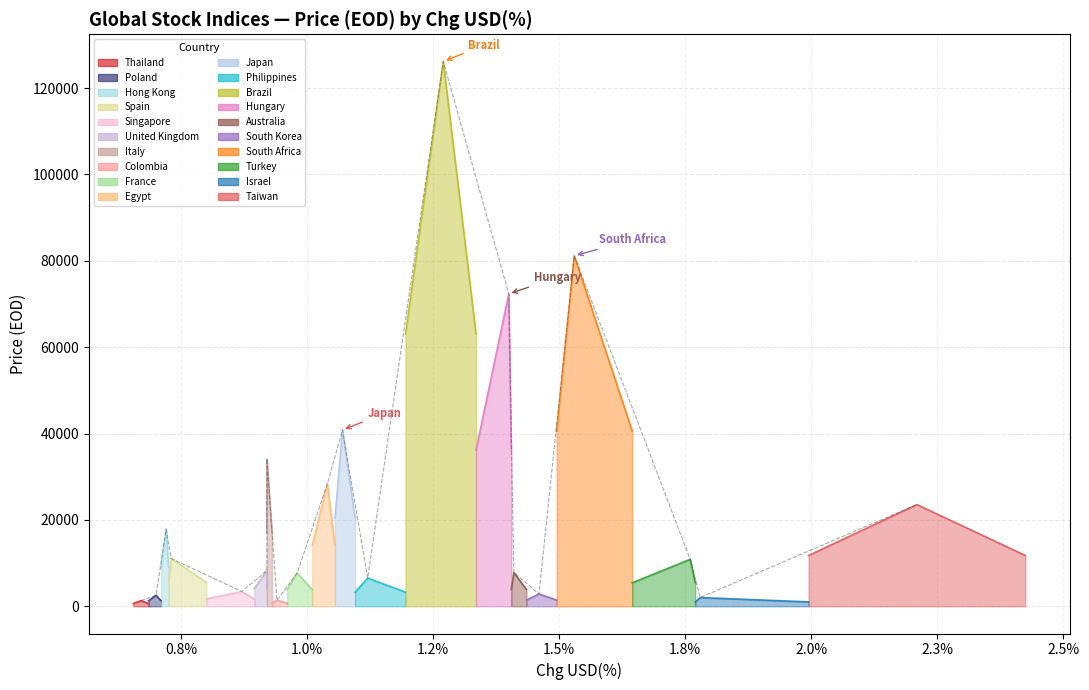

What is the minimum value shown in the chart?

1303.5